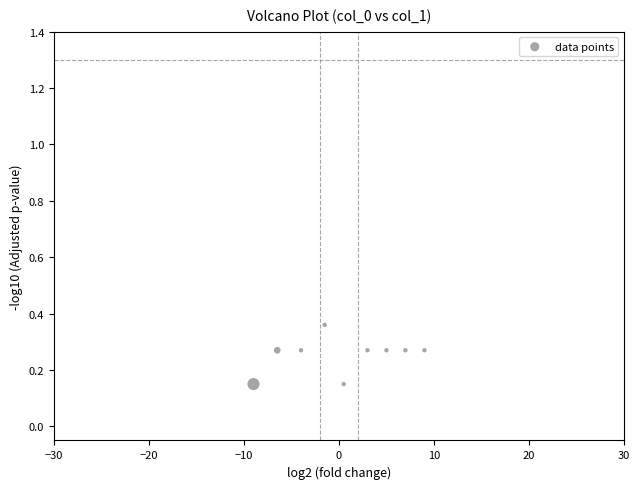

What is the range of X values (max minus min)?

18.0